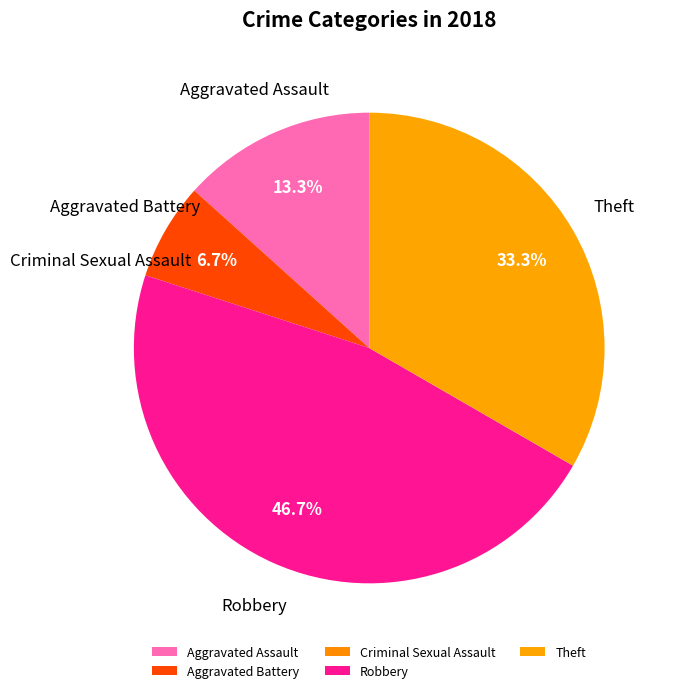

Between Robbery and Aggravated Battery, which is larger?

Robbery